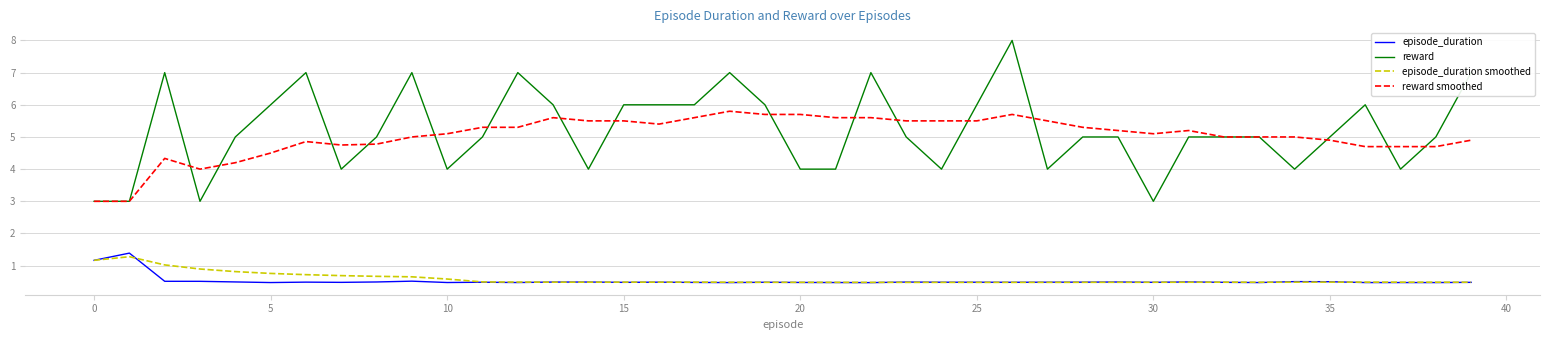

How many distinct data groups are displayed?

4